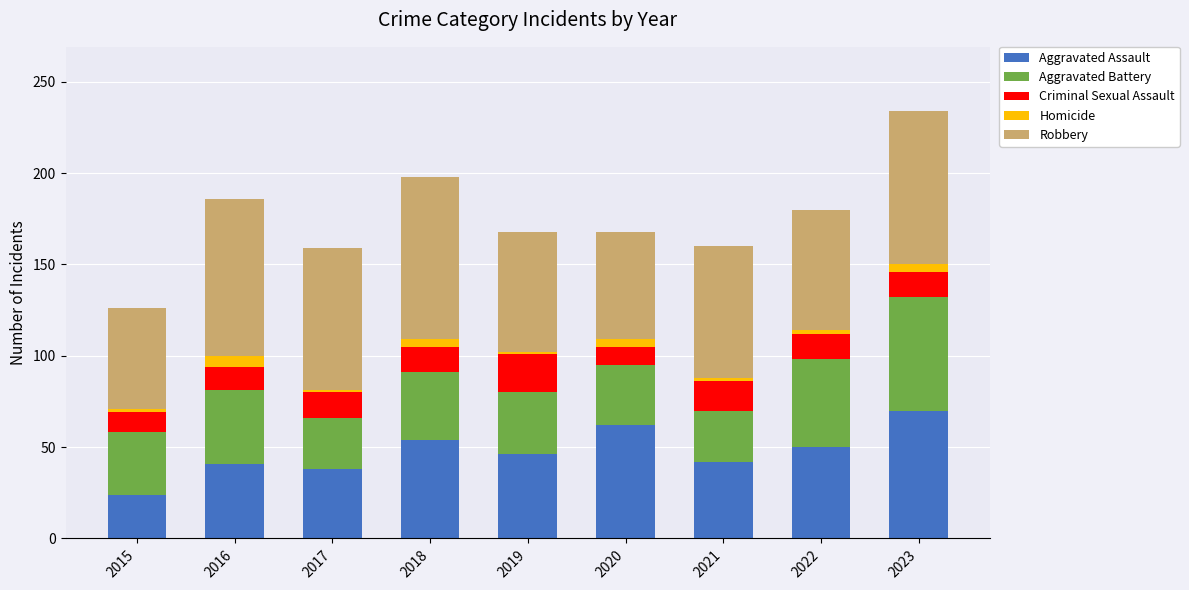

Which category has the highest value in the Aggravated Assault series?

2023